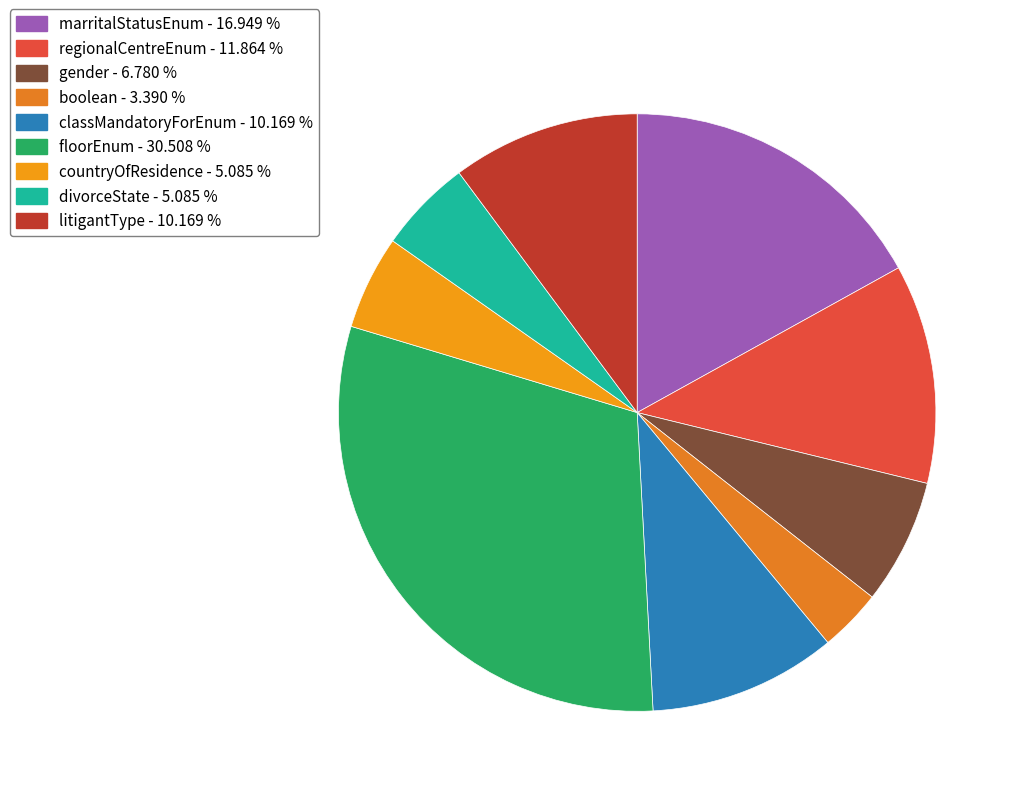

What is the change in value from gender to litigantType?

+2